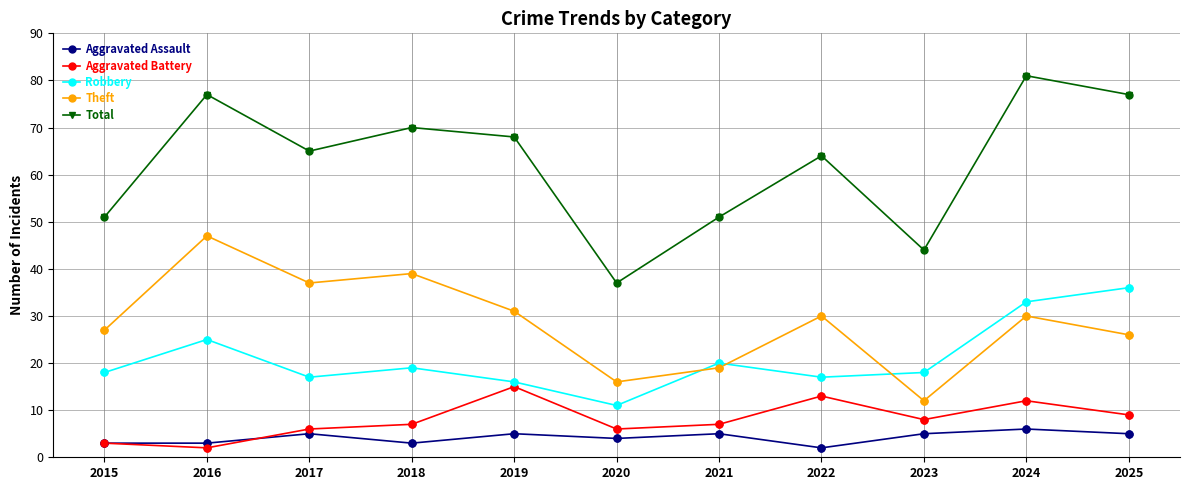

Which series has the widest spread of values?

Total